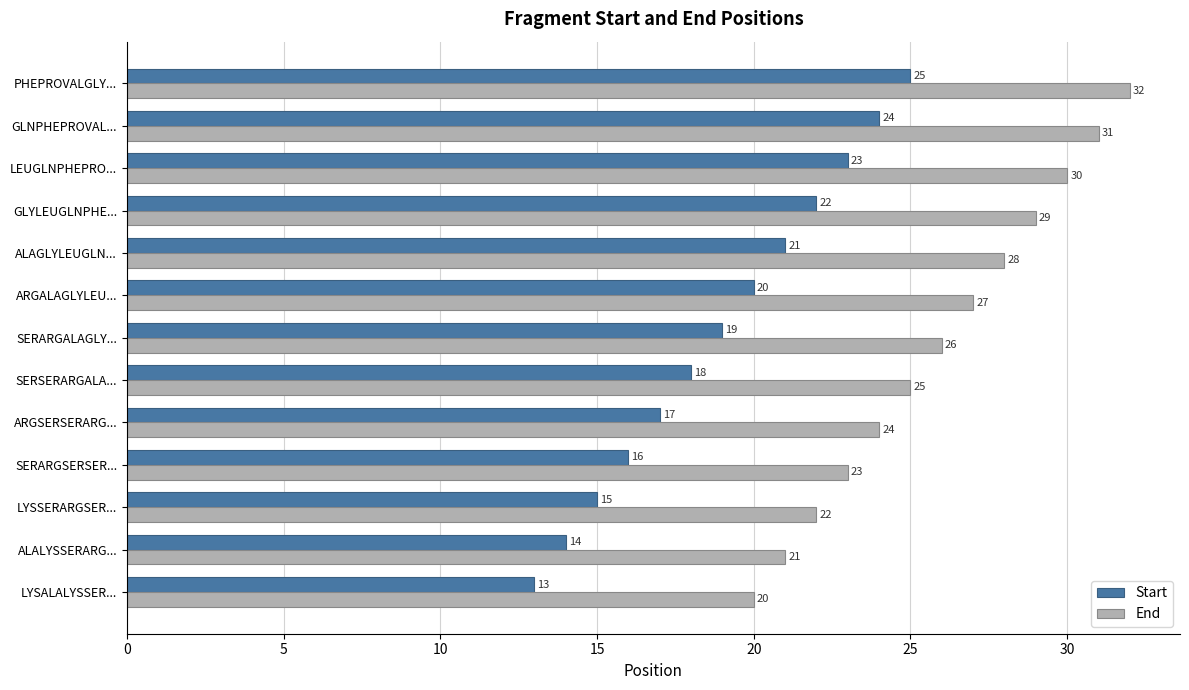

At which category is the sum across all series the highest?

PHEPROVALGLY...